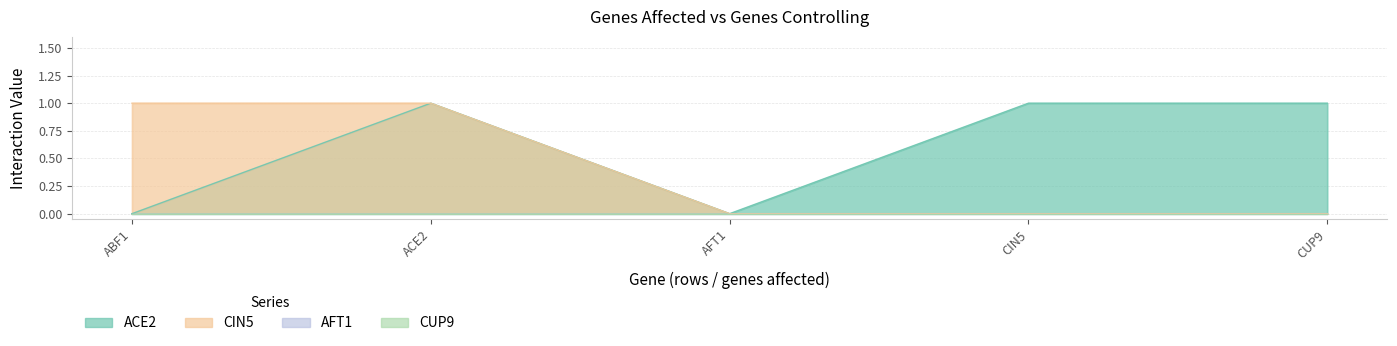

What is the difference between the maximum and minimum values in the ACE2 series?

1